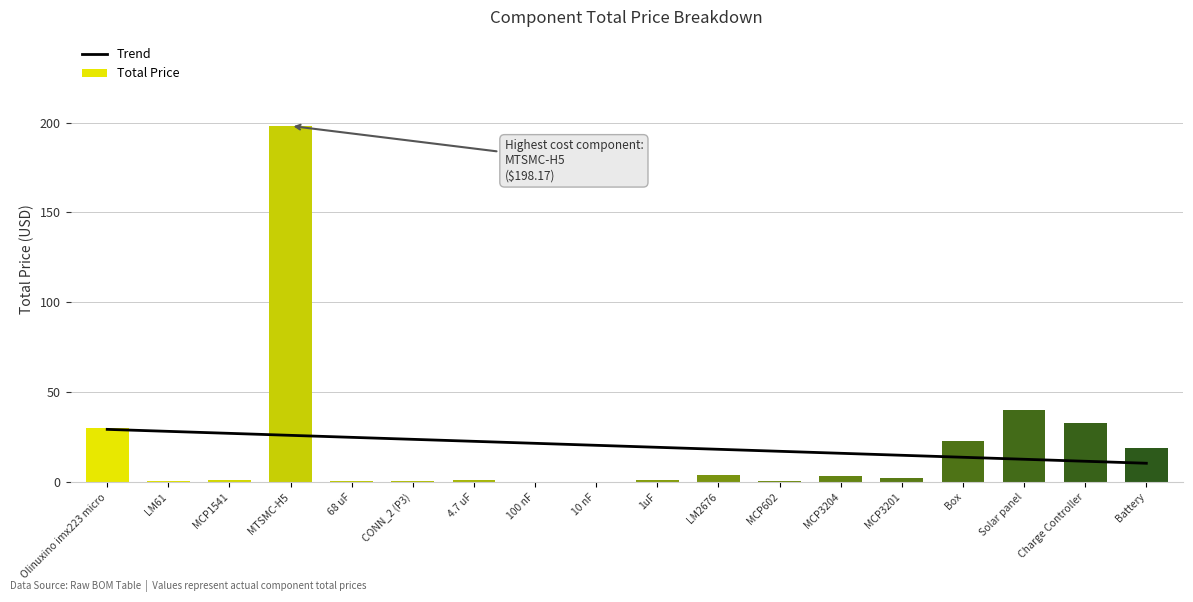

Rank the series by their maximum value, from lowest to highest.

Trend, Total Price